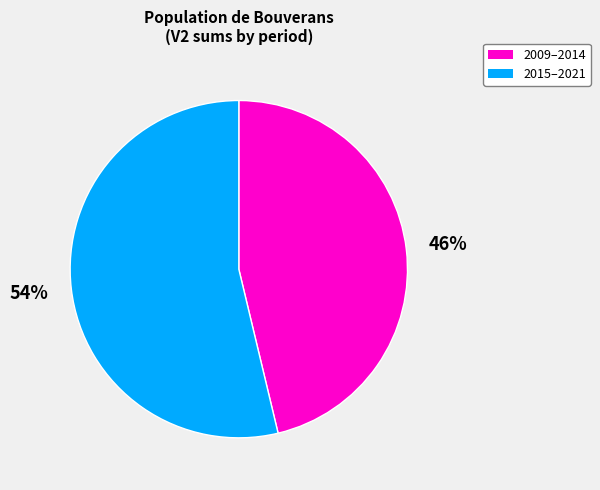

To the nearest percent, what is the average slice percentage?

50%